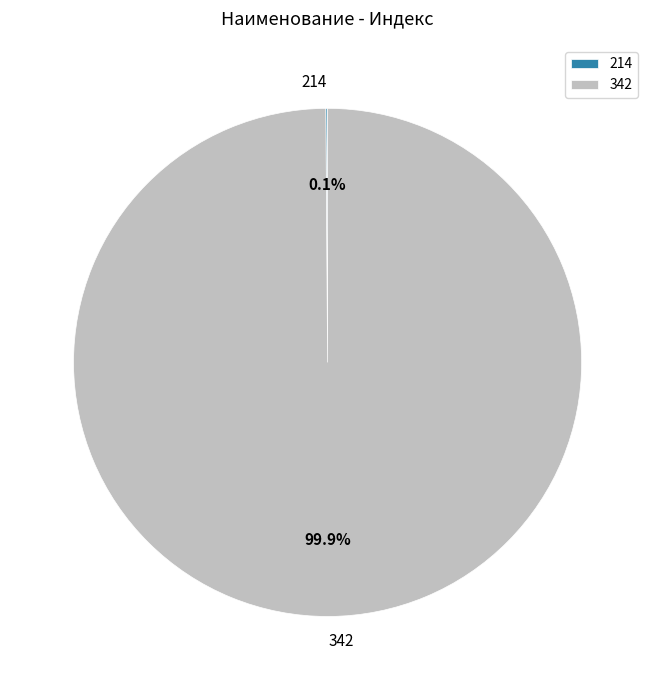

Is there a majority slice in this chart?

Yes